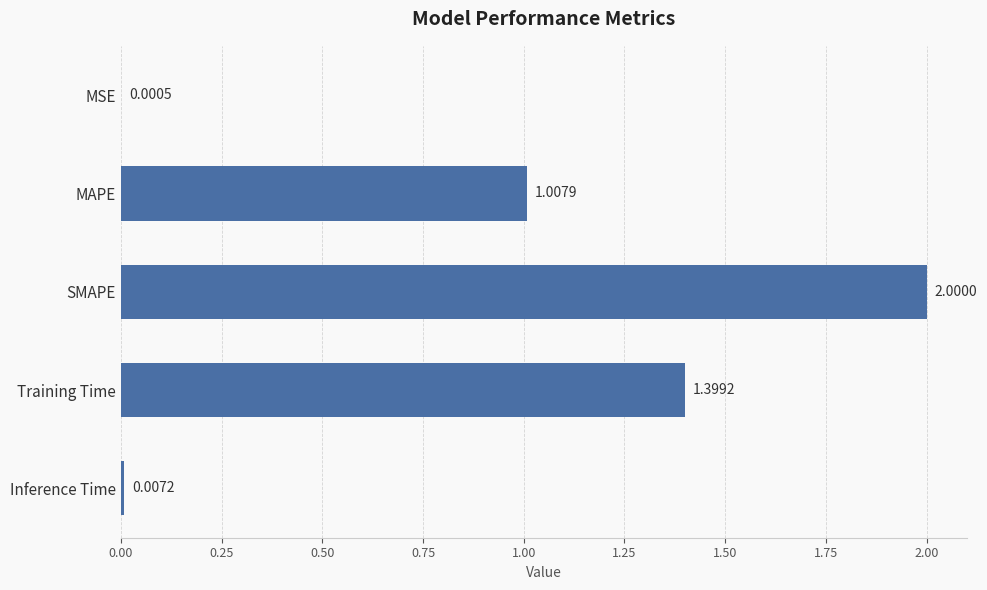

What is the greatest value displayed?

2.0